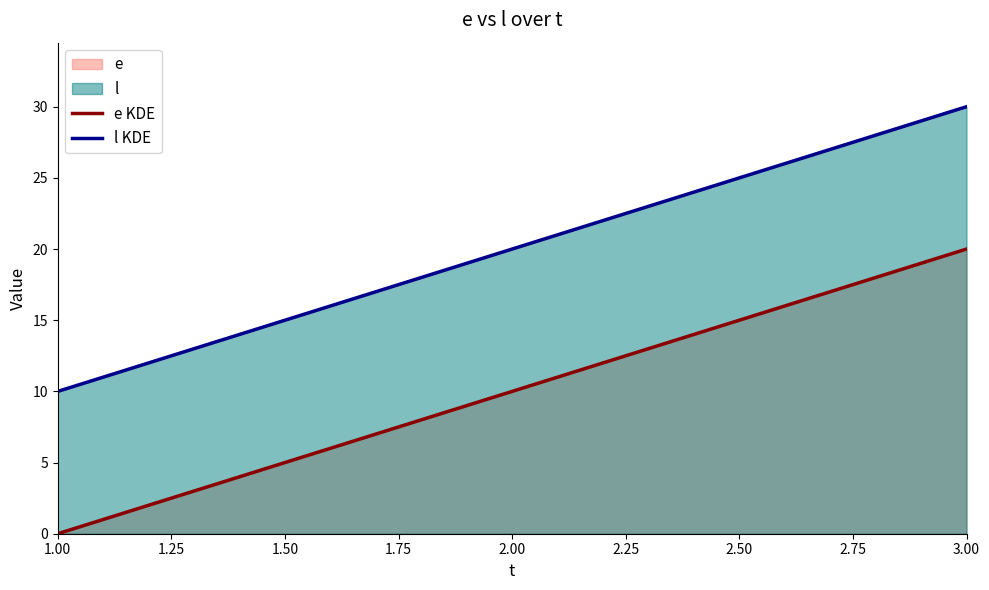

What is the difference between the highest and lowest values at 1?

10